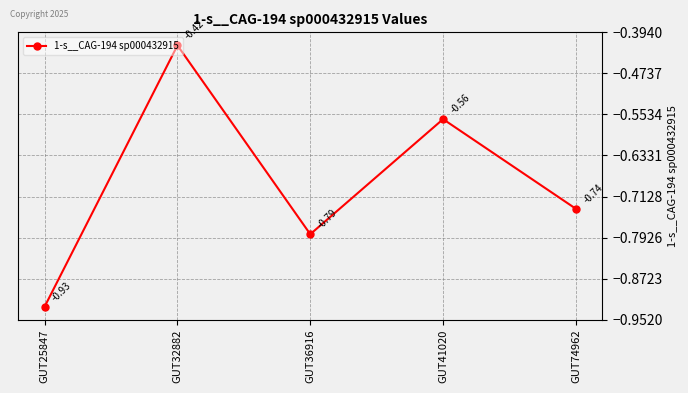

Which has a higher value, GUT41020 or GUT36916?

GUT41020